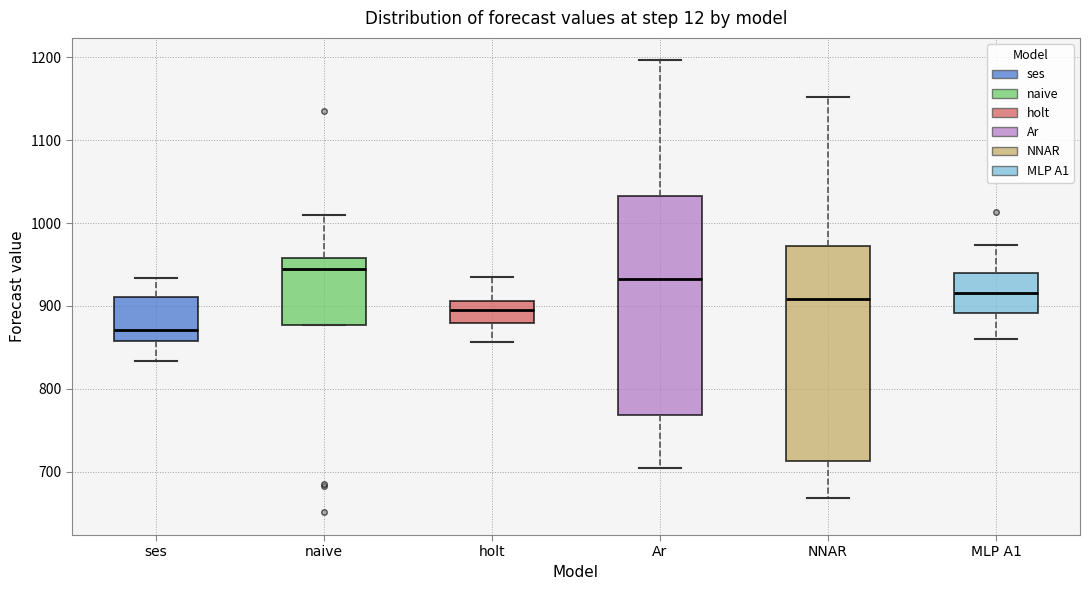

Reading left to right, transcribe this box plot: for each box, give where its median line is, the range the box spans, and where its two whiskers end, as read against the y-axis. The values are not printed on the chart, so give them approximately, as read against the axis.

ses: median 870, box 860 to 910, whiskers 830 to 930
naive: median 950, box 880 to 960, whiskers 880 to 1010
holt: median 900, box 880 to 910, whiskers 860 to 940
Ar: median 930, box 770 to 1030, whiskers 700 to 1200
NNAR: median 910, box 710 to 970, whiskers 670 to 1150
MLP A1: median 920, box 890 to 940, whiskers 860 to 970